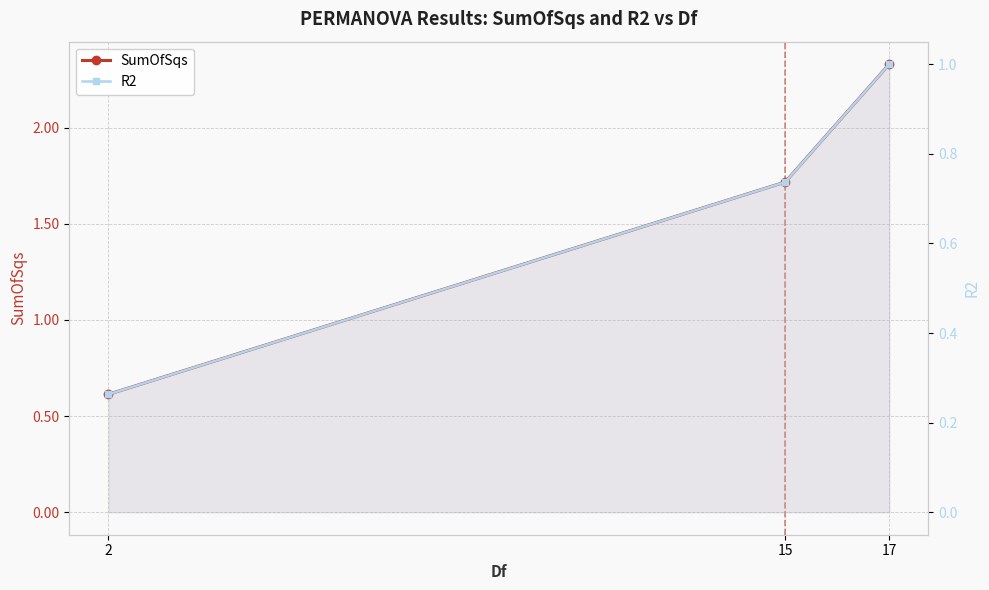

Is the value of SumOfSqs at 15 greater than the value of R2 at 15?

Yes